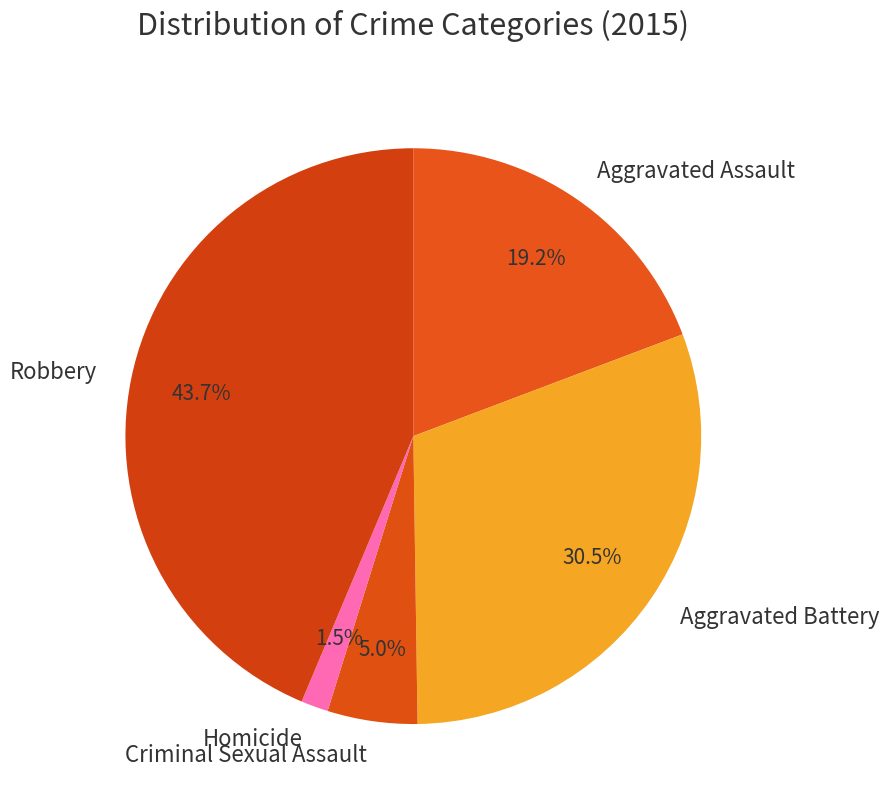

Rank the categories by value from lowest to highest.

Homicide, Criminal Sexual Assault, Aggravated Assault, Aggravated Battery, Robbery